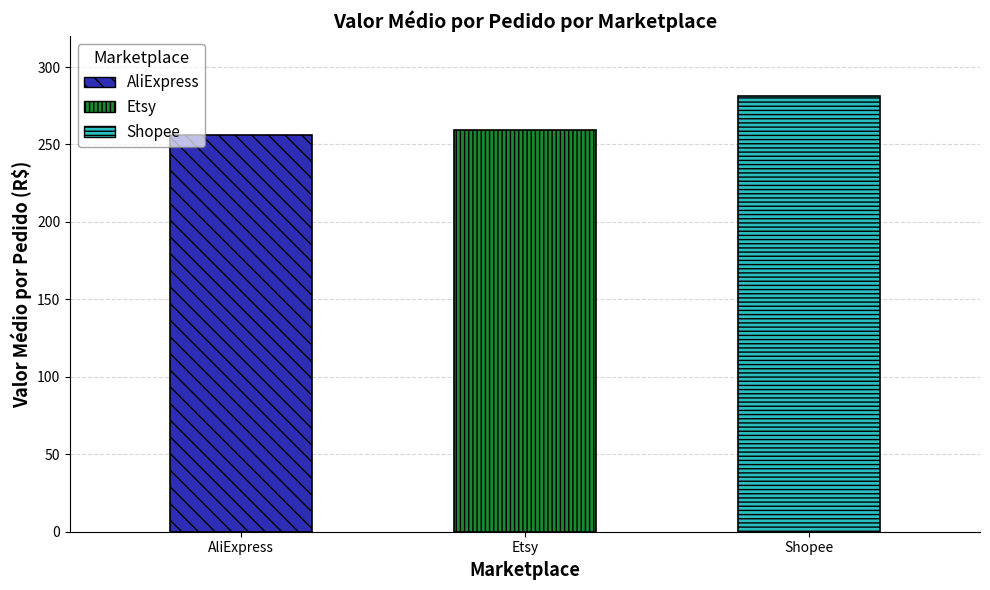

How many data points does each series have?

3